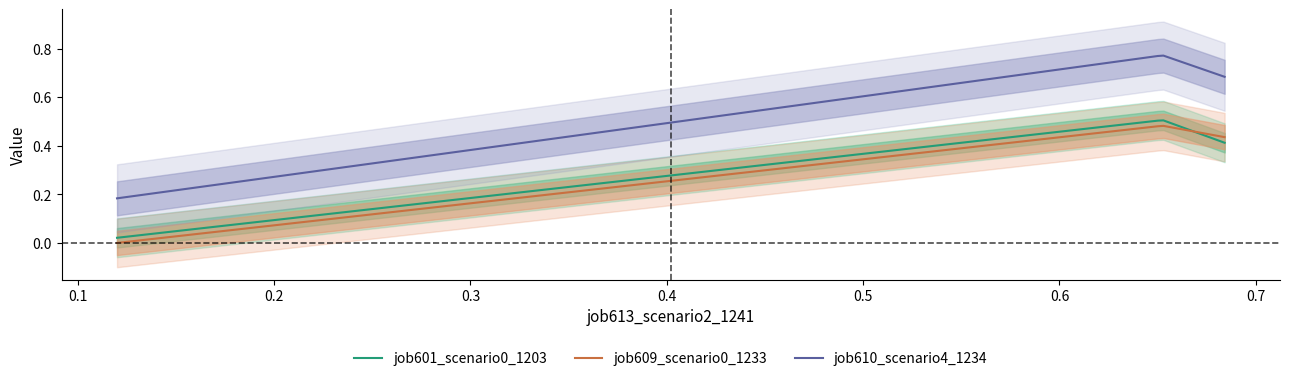

True or false: job609_scenario0_1233 and job610_scenario4_1234 cross at least once.

False